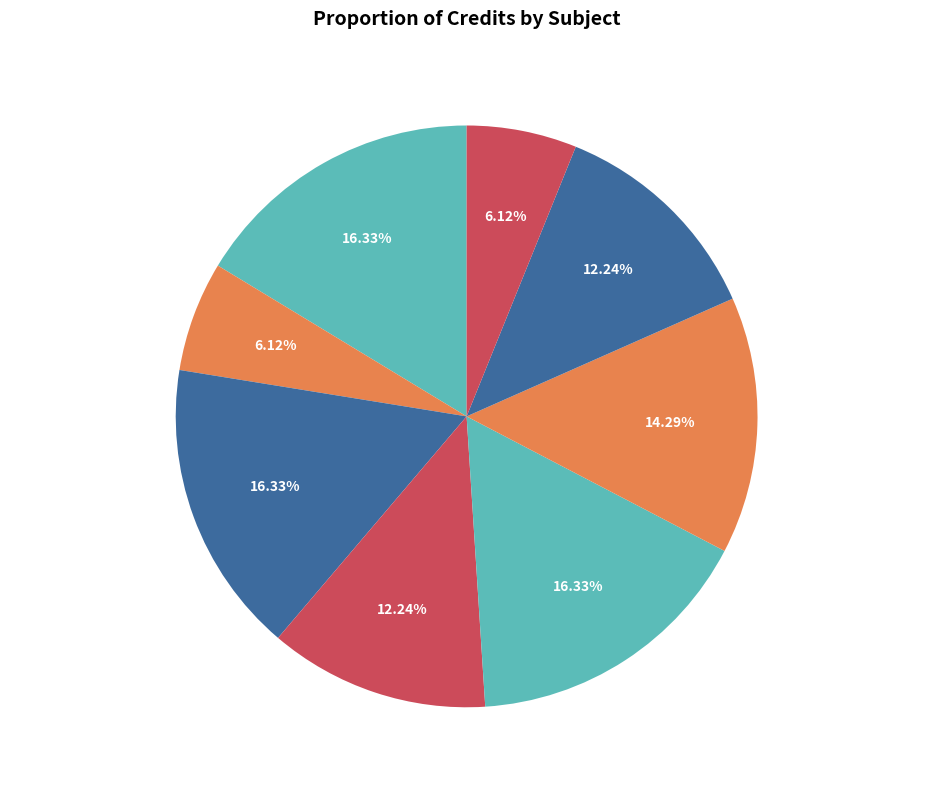

True or false: Mathematics - I accounts for 24% of the total.

False